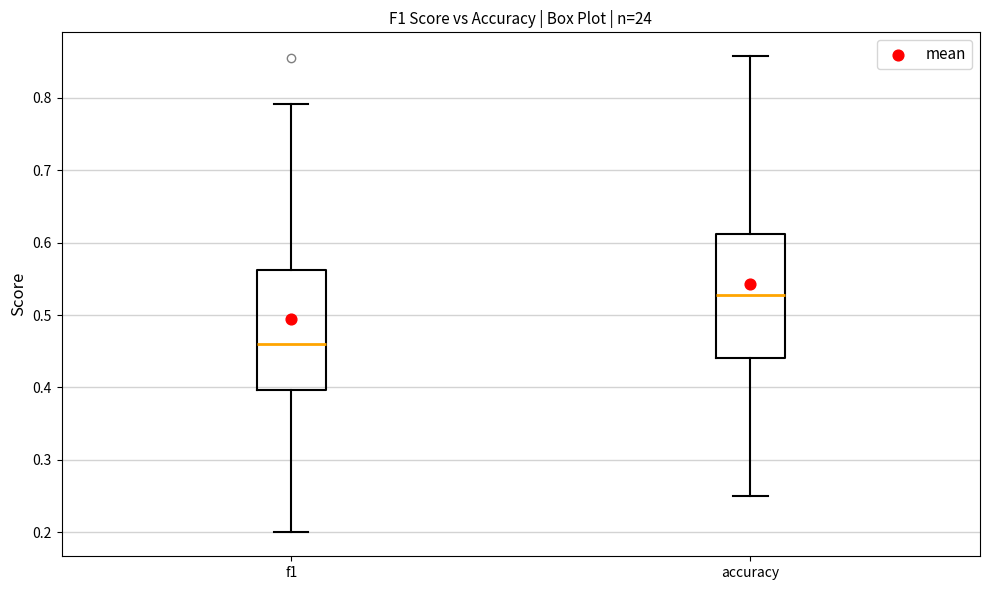

Reading left to right, transcribe this box plot: for each box, give where its median line is, the range the box spans, and where its two whiskers end, as read against the y-axis. The values are not printed on the chart, so give them approximately, as read against the axis.

f1: median 0.46, box 0.40 to 0.56, whiskers 0.20 to 0.79
accuracy: median 0.53, box 0.44 to 0.61, whiskers 0.25 to 0.86